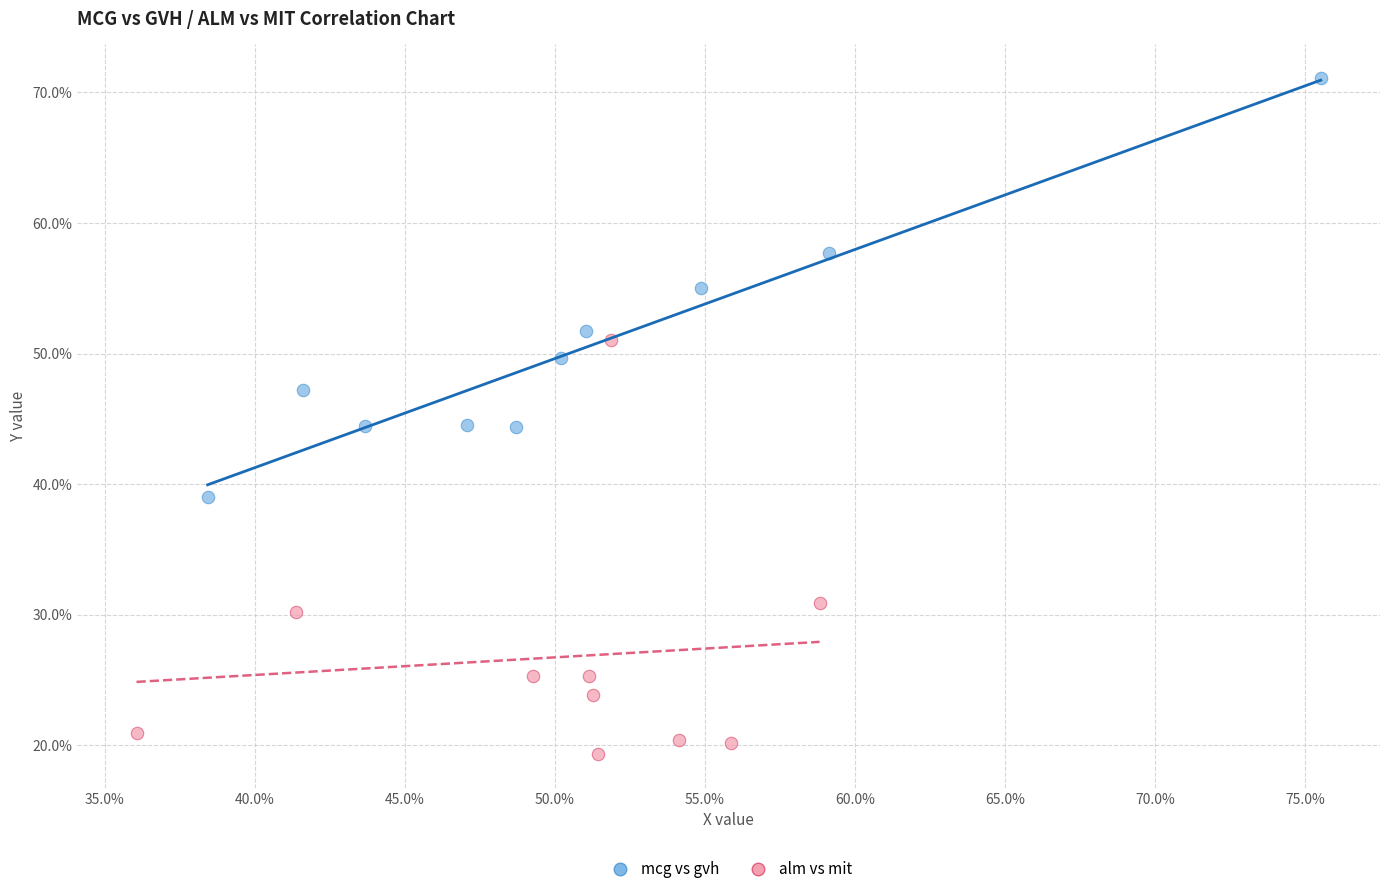

What are all the series names shown in the legend?

mcg vs gvh, alm vs mit